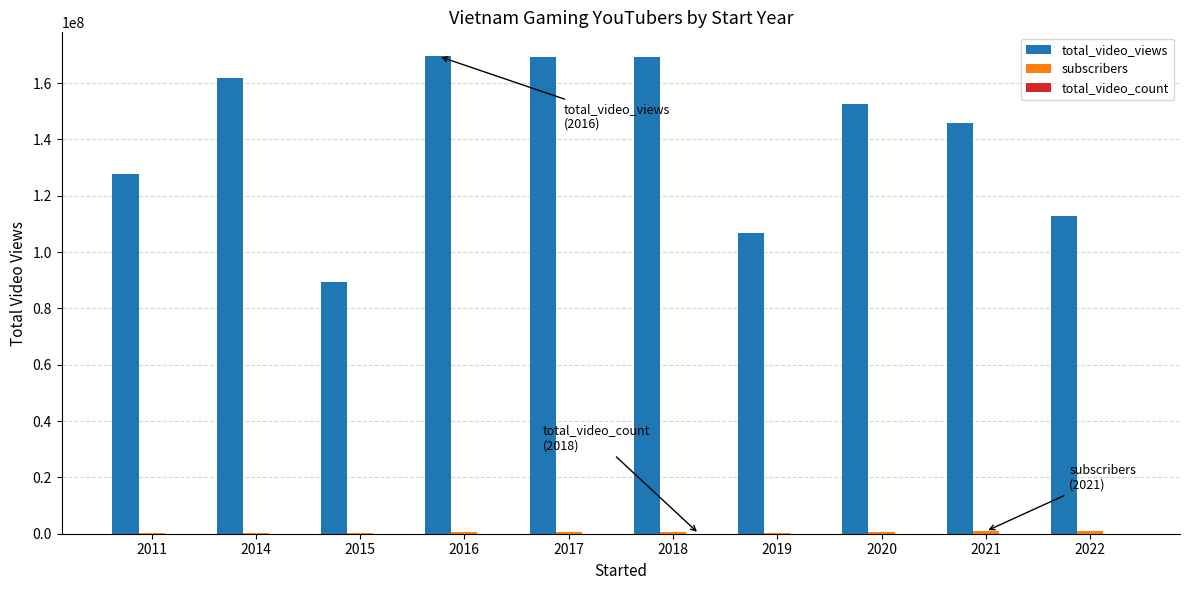

Between 2011 and 2022, which series saw the biggest shift?

total_video_views